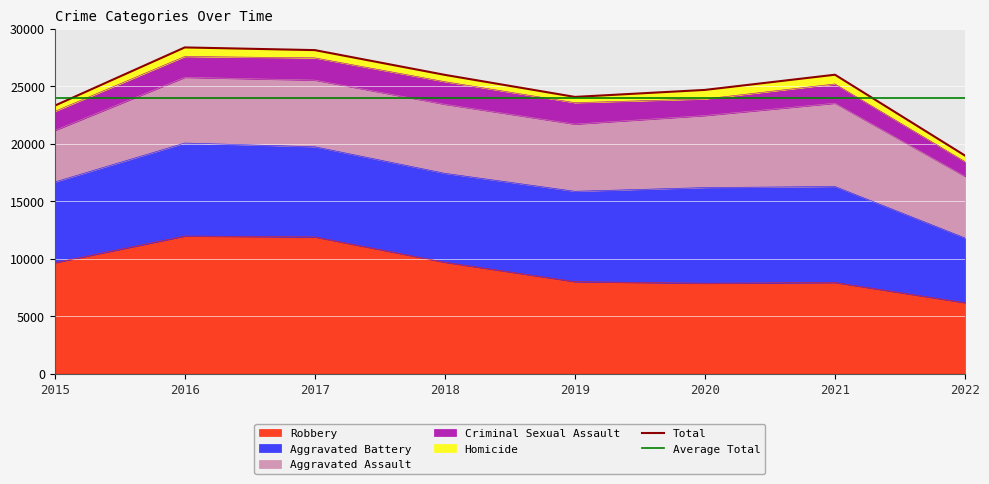

True or false: Robbery has a value of 11880 at 2017.

True